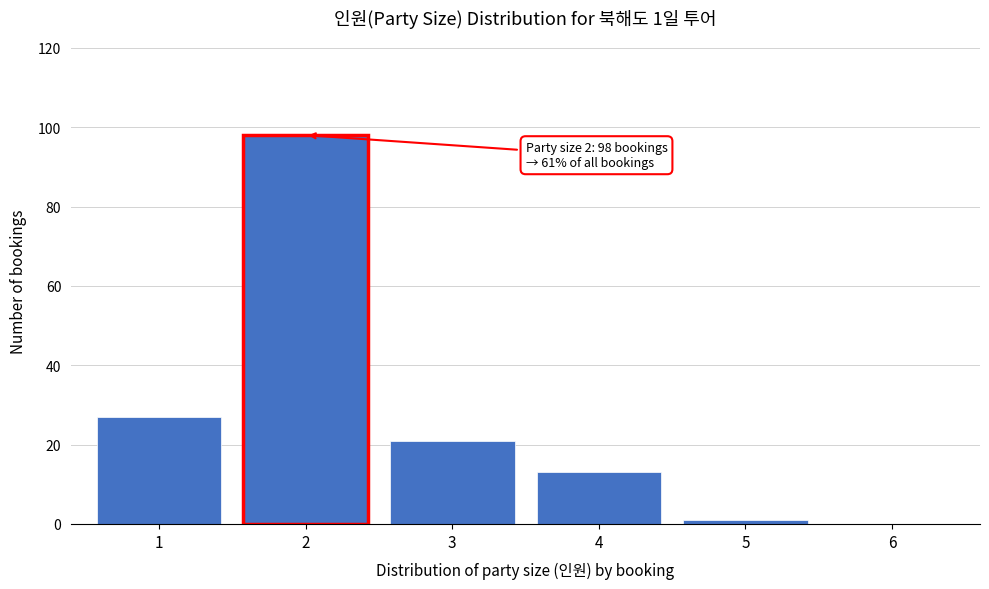

Reading right to left, what are all the values shown in this chart?

6=0	5=1	4=13	3=21	2=98	1=27